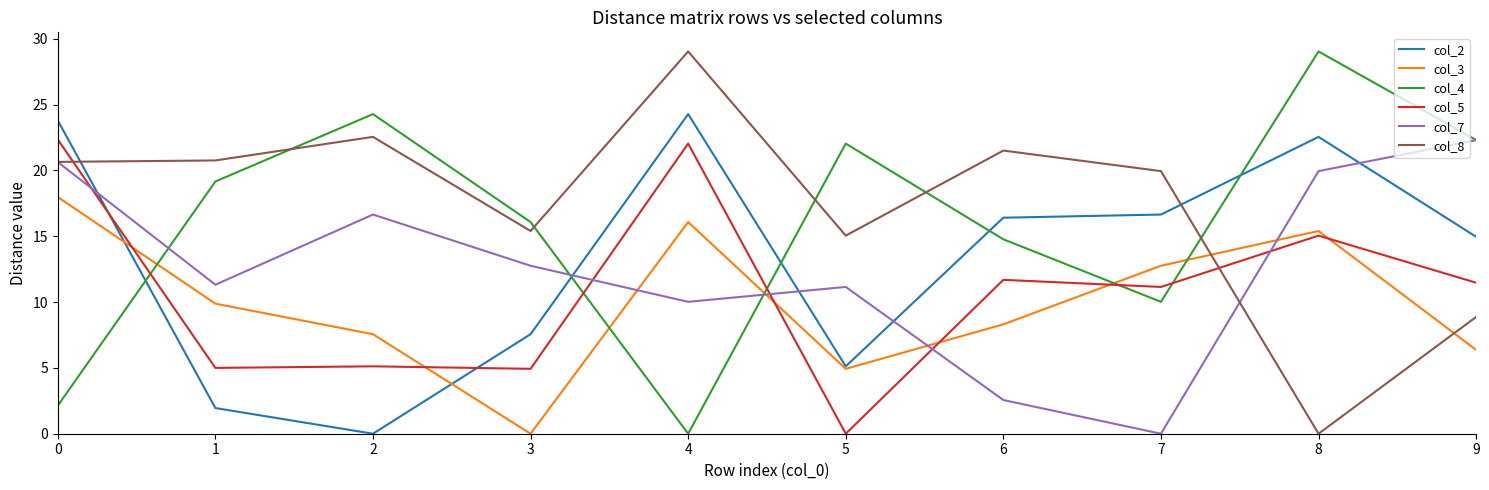

Which series ends up on top after the final intersection of col_8 and col_3?

col_8